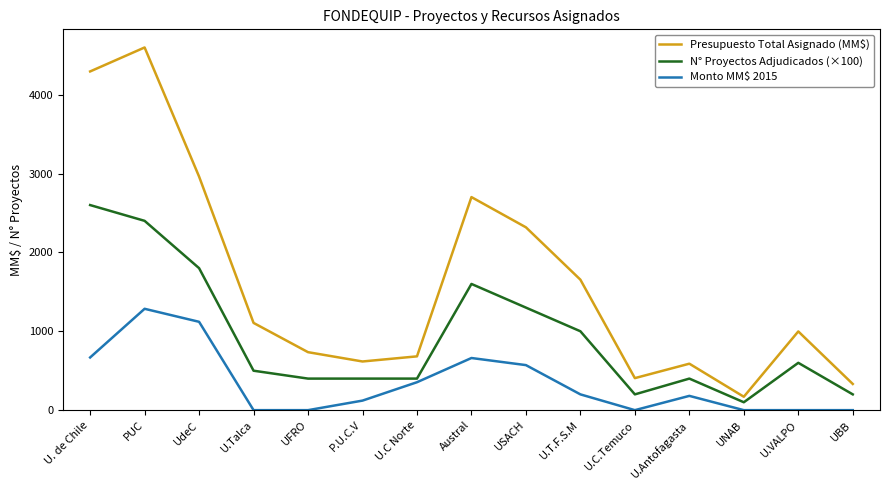

What position from the left is U.C Norte?

7